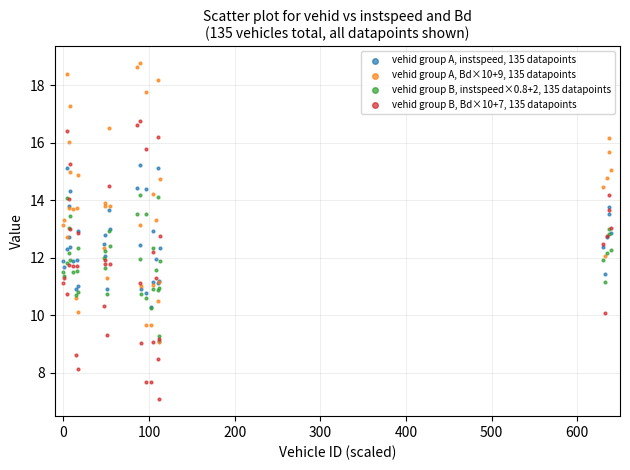

Which series reaches the minimum Y coordinate?

vehid group B, Bd×10+7, 135 datapoints